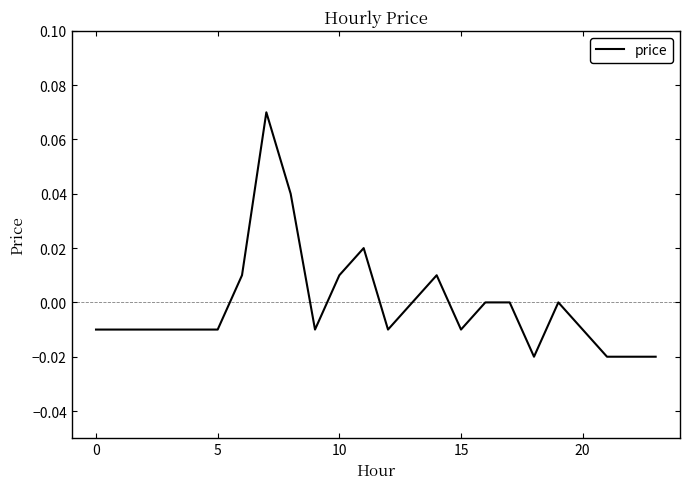

Reading right to left, what are all the values shown in this chart?

-0.0	-0.0	-0.0	-0.0	0.0	-0.0	0.0	0.0	-0.0	0.0	0.0	-0.0	0.0	0.0	-0.0	0.0	0.1	0.0	-0.0	-0.0	-0.0	-0.0	-0.0	-0.0